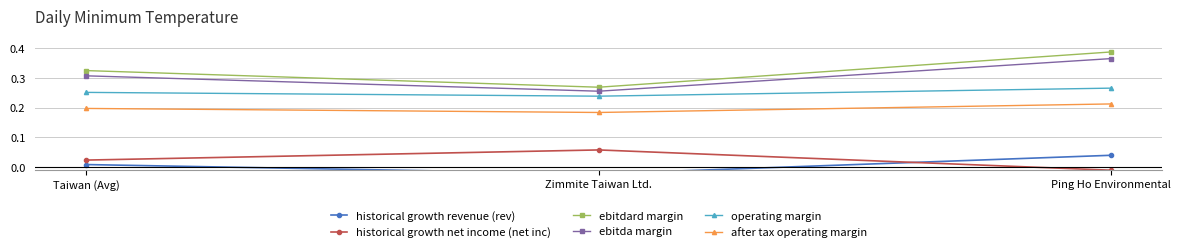

What position from the left is Zimmite Taiwan Ltd.?

2